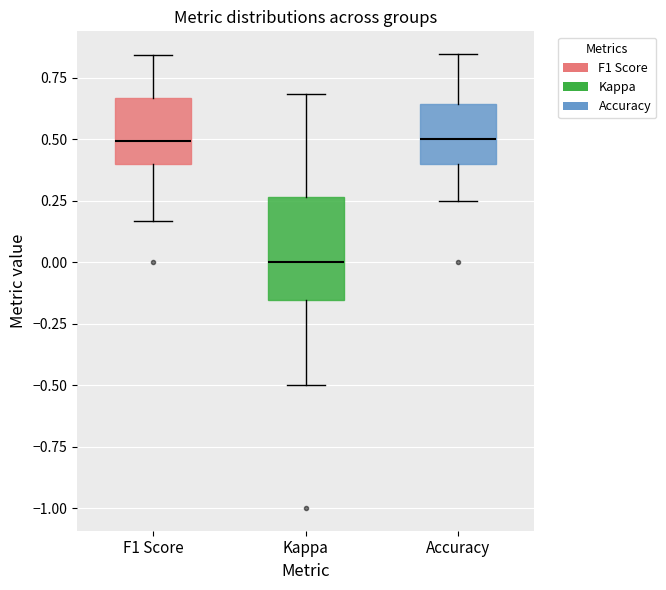

Which box has the lowest median line?

Kappa